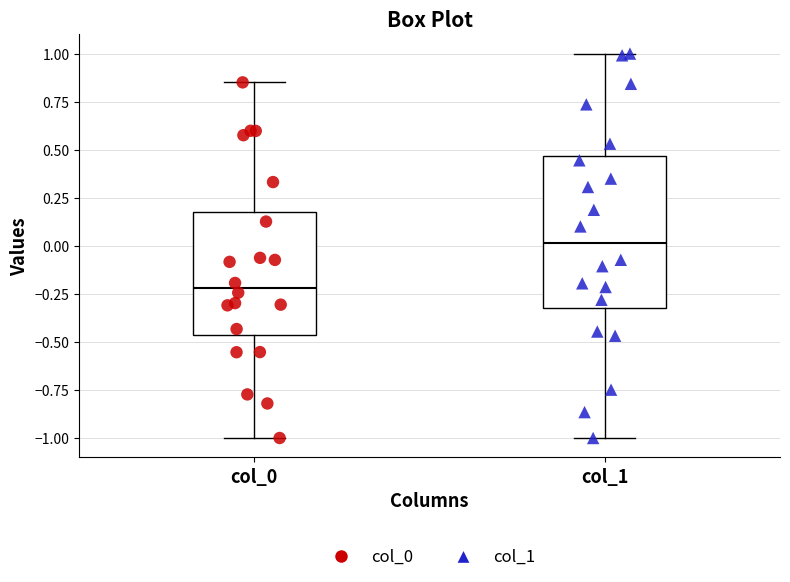

Comparing the boxes themselves (not the whiskers), which one is the tallest?

col_1